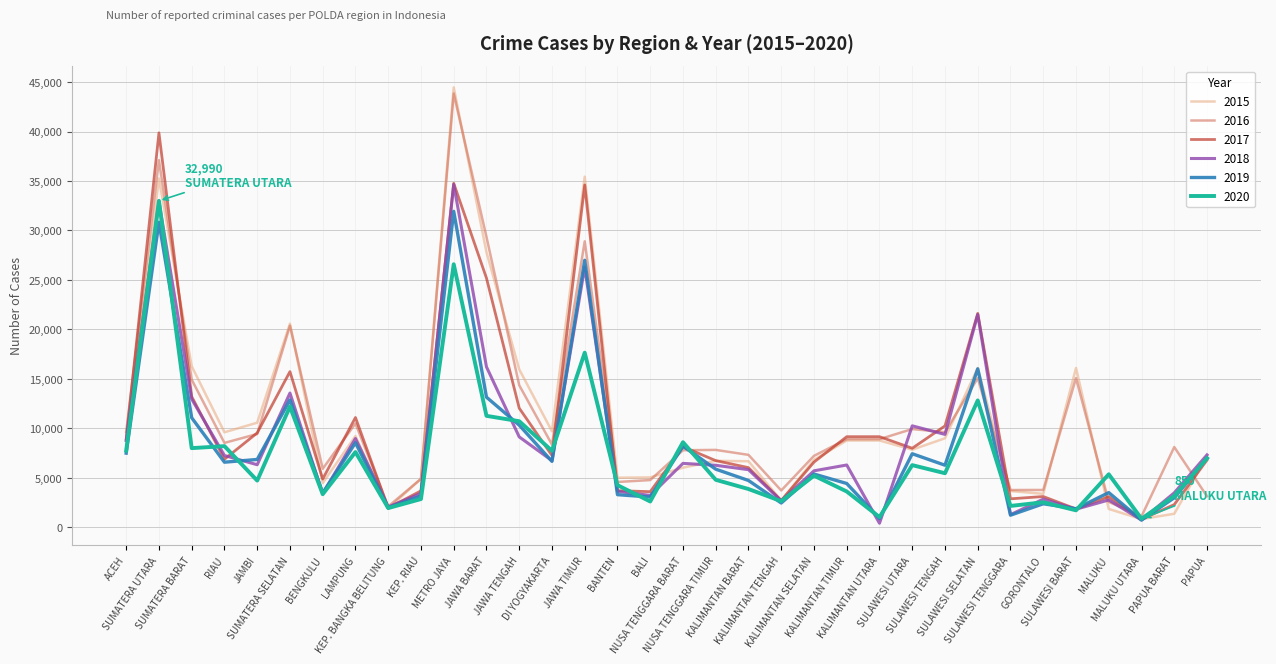

What is the total value across all series at KALIMANTAN SELATAN?

36878